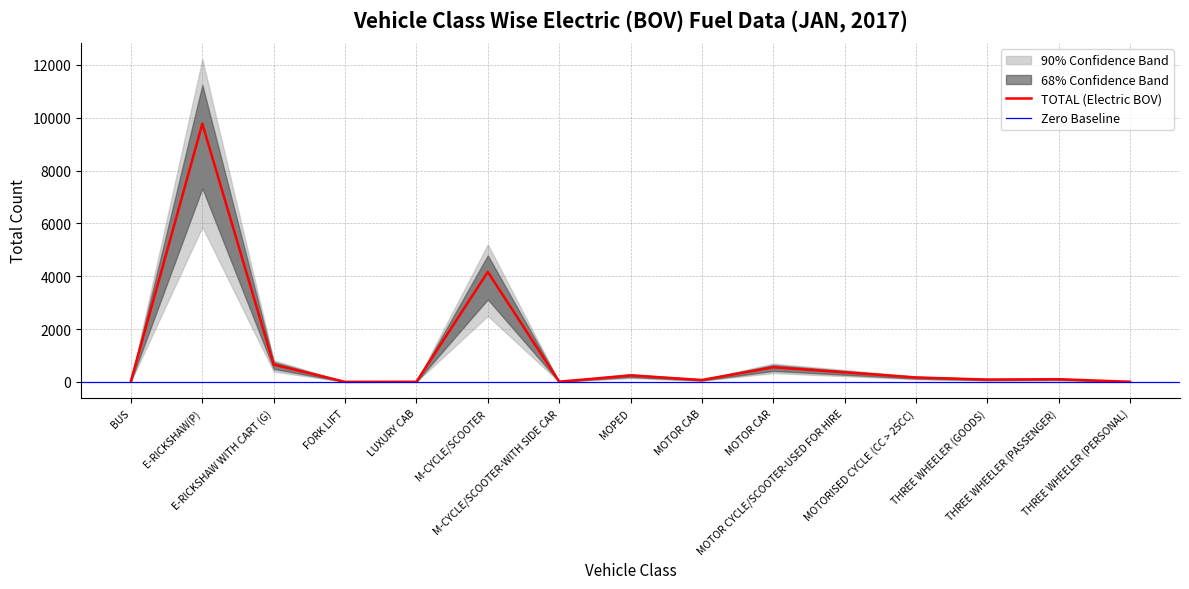

What is the value of the 15th point from the left?

3